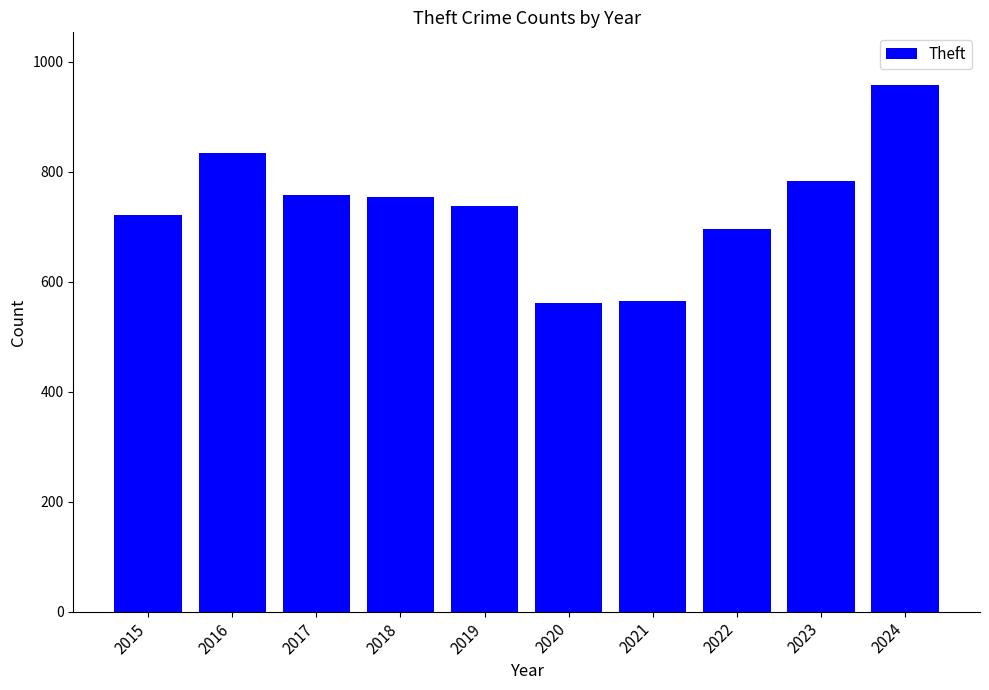

Where does the data first go above 755?

2016